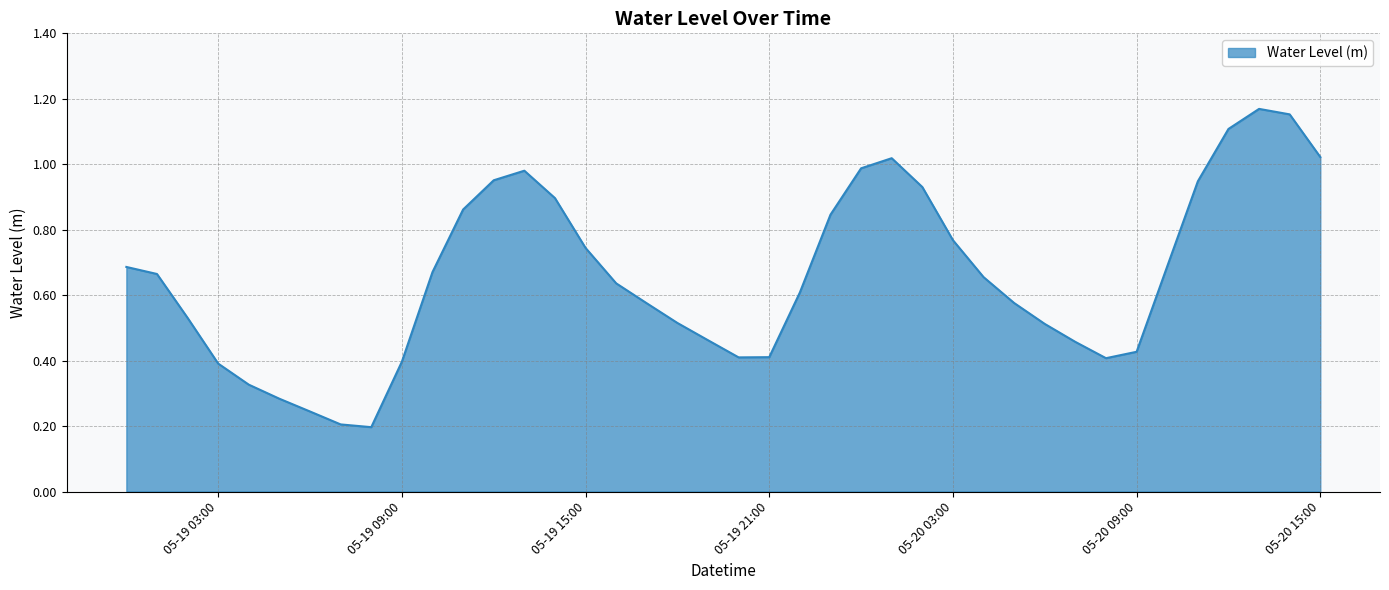

What is the maximum value shown in the chart?

1.2